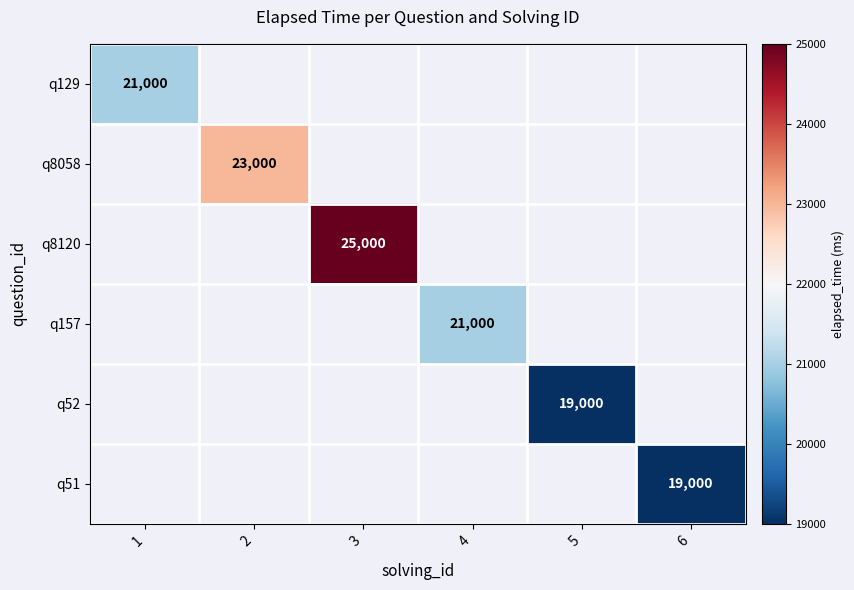

Is it true that q157 equals 21000 at 4?

True